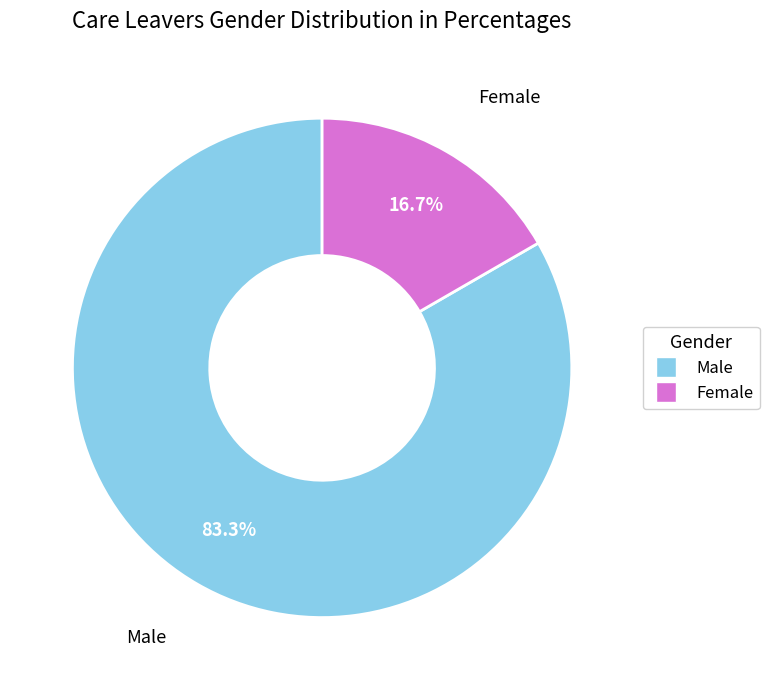

Does any single category account for the majority?

Yes